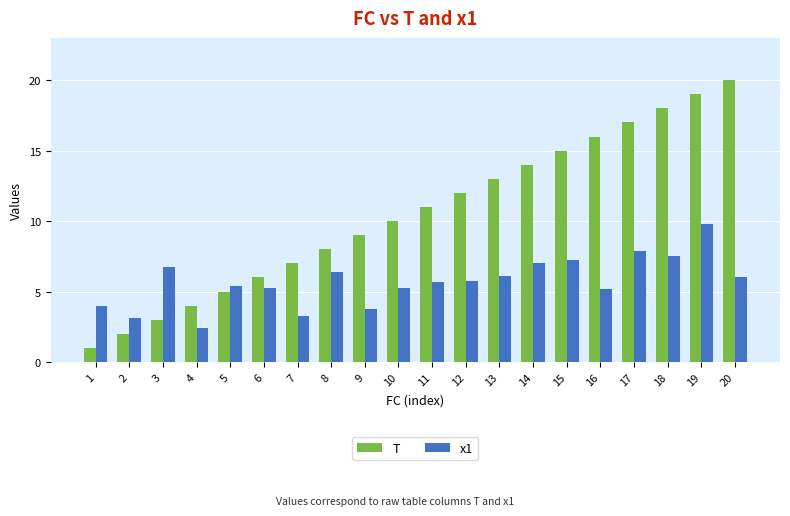

What is the difference between the maximum and minimum values in the x1 series?

7.3